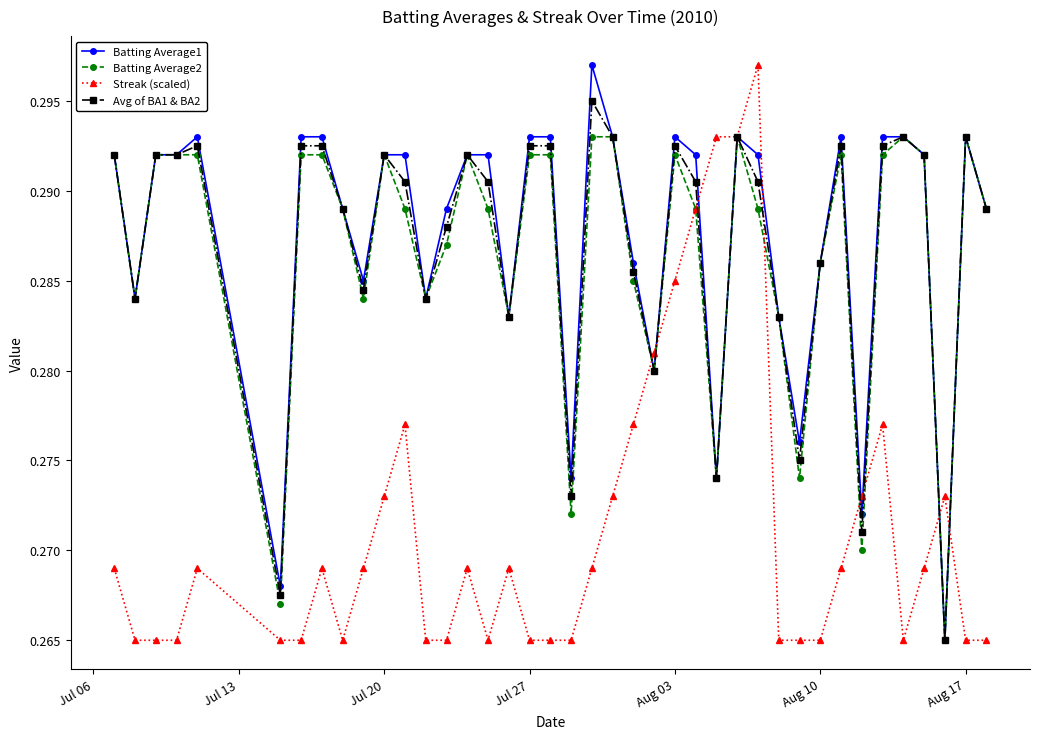

At how many categories does at least one series exceed 0?

40